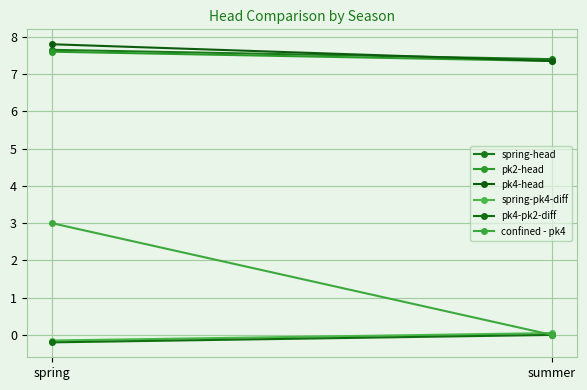

What is the difference between the highest and lowest values at spring?

8.0